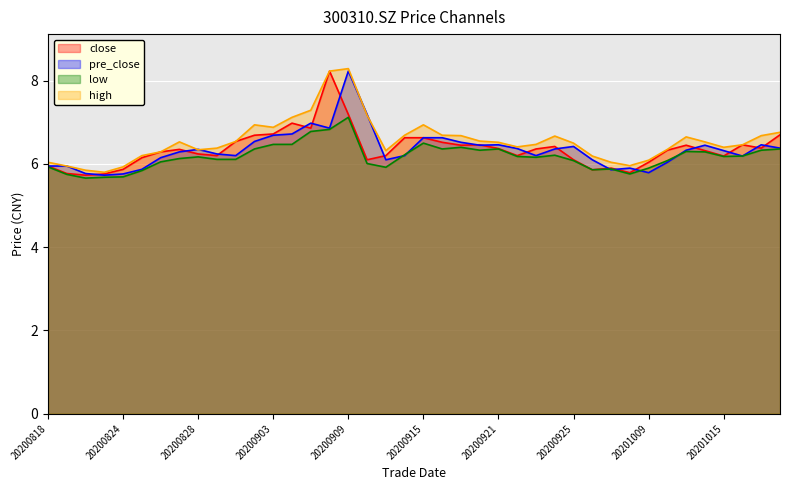

Rank the series at 20200914 from highest to lowest value.

high, close, low, pre_close